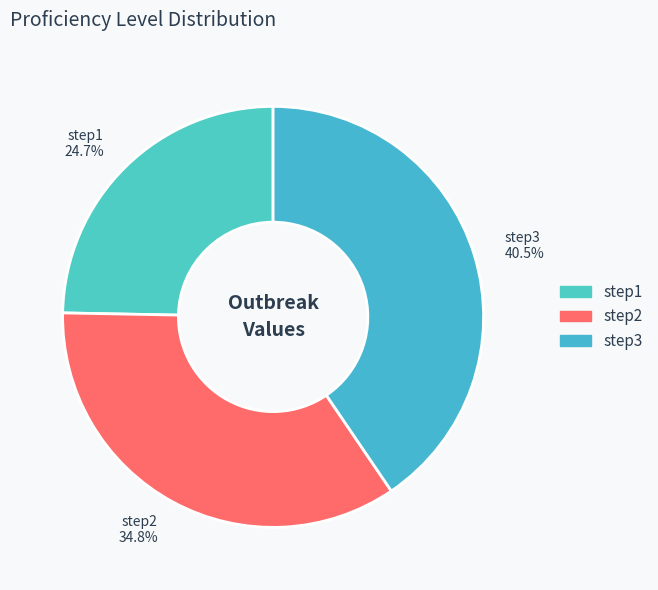

Rank the categories by value from highest to lowest.

step3, step2, step1